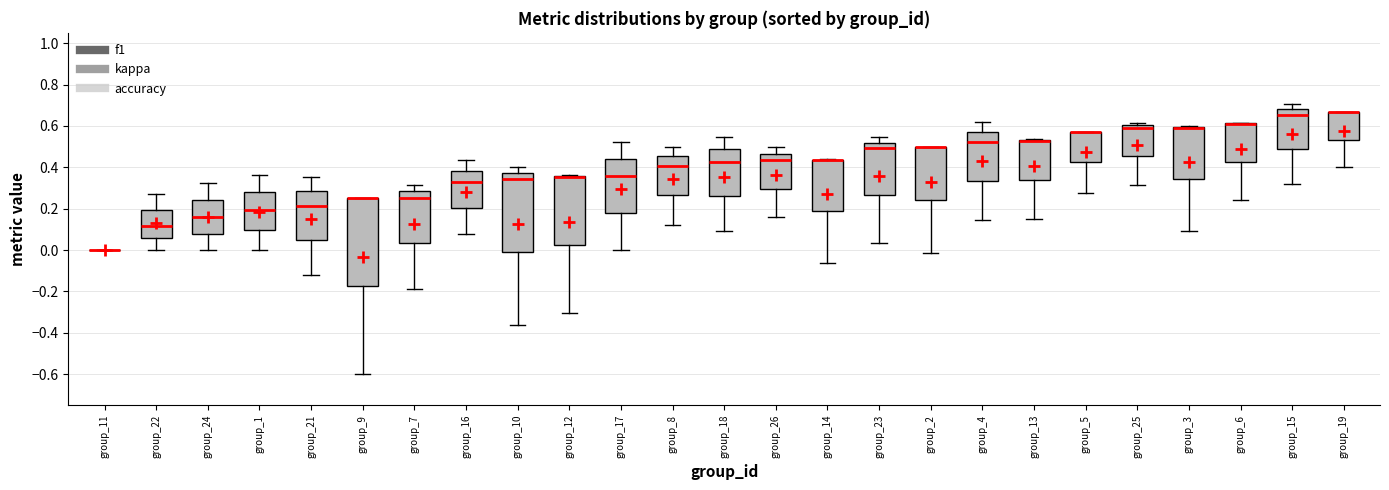

Reading left to right, read every box against the y-axis: the position of its median line, the range the box covers, and the ends of its whiskers. The values are not printed on the chart, so give them approximately, as read against the axis.

group_11: box collapsed to a line at 0.00, whiskers 0.00 to 0.00
group_22: median 0.12, box 0.06 to 0.20, whiskers 0.00 to 0.28
group_24: median 0.16, box 0.08 to 0.24, whiskers 0.00 to 0.32
group_1: median 0.20, box 0.10 to 0.28, whiskers 0.00 to 0.36
group_21: median 0.22, box 0.04 to 0.28, whiskers -0.12 to 0.36
group_9: median 0.26 (drawn on the box's upper edge), box -0.18 to 0.26, whiskers -0.60 to 0.26
group_7: median 0.26, box 0.04 to 0.28, whiskers -0.18 to 0.32
group_16: median 0.32, box 0.20 to 0.38, whiskers 0.08 to 0.44
group_10: median 0.34, box -0.02 to 0.38, whiskers -0.36 to 0.40
group_12: median 0.36 (drawn on the box's upper edge), box 0.02 to 0.36, whiskers -0.30 to 0.36
group_17: median 0.36, box 0.18 to 0.44, whiskers 0.00 to 0.52
group_8: median 0.40, box 0.26 to 0.46, whiskers 0.12 to 0.50
group_18: median 0.42, box 0.26 to 0.48, whiskers 0.10 to 0.54
group_26: median 0.44, box 0.30 to 0.46, whiskers 0.16 to 0.50
group_14: median 0.44 (drawn on the box's upper edge), box 0.18 to 0.44, whiskers -0.06 to 0.44
group_23: median 0.50, box 0.26 to 0.52, whiskers 0.04 to 0.54
group_2: median 0.50 (drawn on the box's upper edge), box 0.24 to 0.50, whiskers -0.02 to 0.50
group_4: median 0.52, box 0.34 to 0.56, whiskers 0.14 to 0.62
group_13: median 0.52 (drawn on the box's upper edge), box 0.34 to 0.54, whiskers 0.16 to 0.54
group_5: median 0.58 (drawn on the box's upper edge), box 0.42 to 0.58, whiskers 0.28 to 0.58
group_25: median 0.60 (just below the box's upper edge), box 0.46 to 0.60, whiskers 0.32 to 0.62
group_3: median 0.60 (drawn on the box's upper edge), box 0.34 to 0.60, whiskers 0.10 to 0.60
group_6: median 0.62 (drawn on the box's upper edge), box 0.42 to 0.62, whiskers 0.24 to 0.62
group_15: median 0.66, box 0.48 to 0.68, whiskers 0.32 to 0.70
group_19: median 0.66 (drawn on the box's upper edge), box 0.54 to 0.66, whiskers 0.40 to 0.66